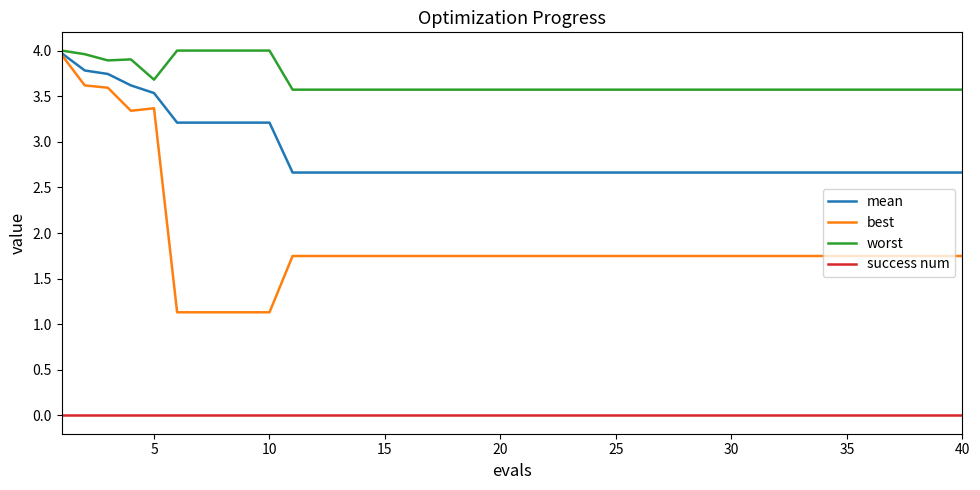

Does the chart display data point markers on the line(s)?

No